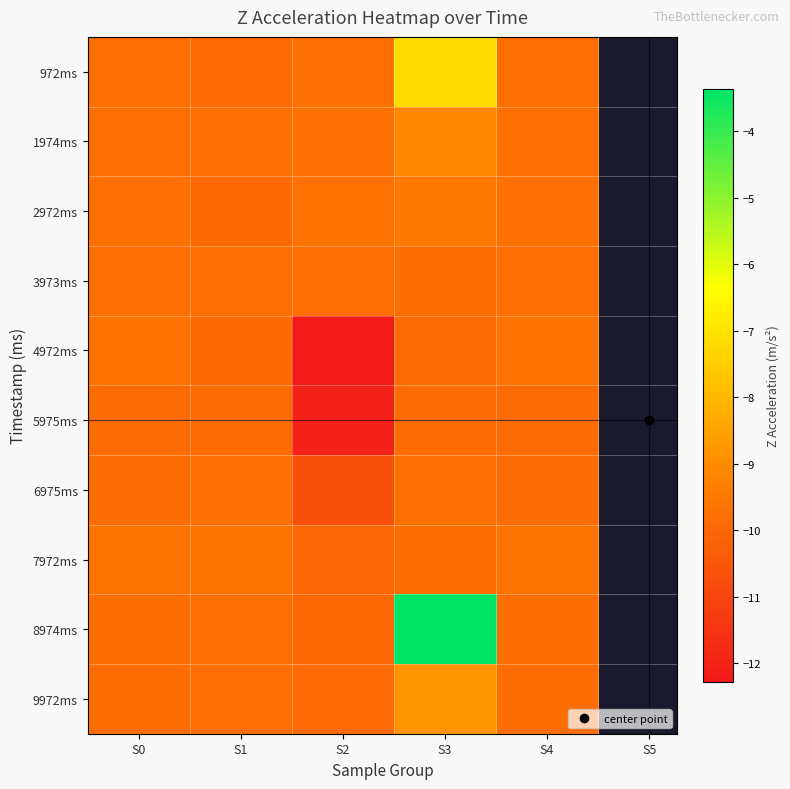

Which series has the largest range (max minus min)?

8974ms